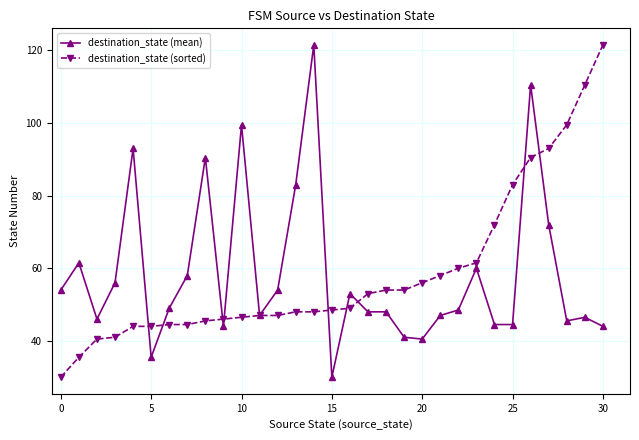

What is the value of the destination_state (sorted) point at the 30th from the left?

110.5